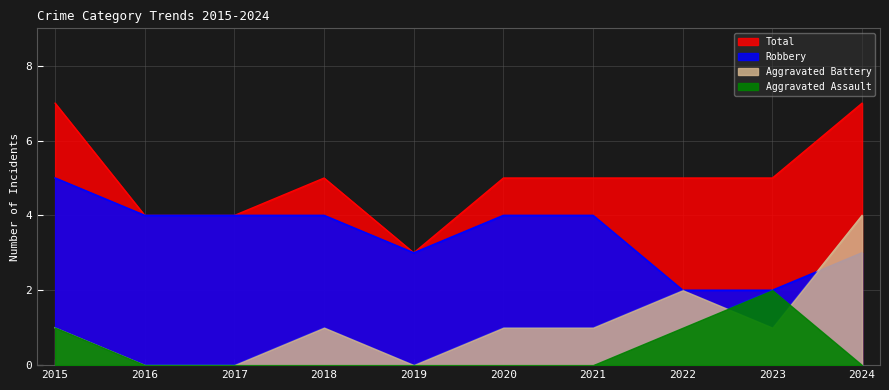

True or false: Robbery and Total cross at least once.

False